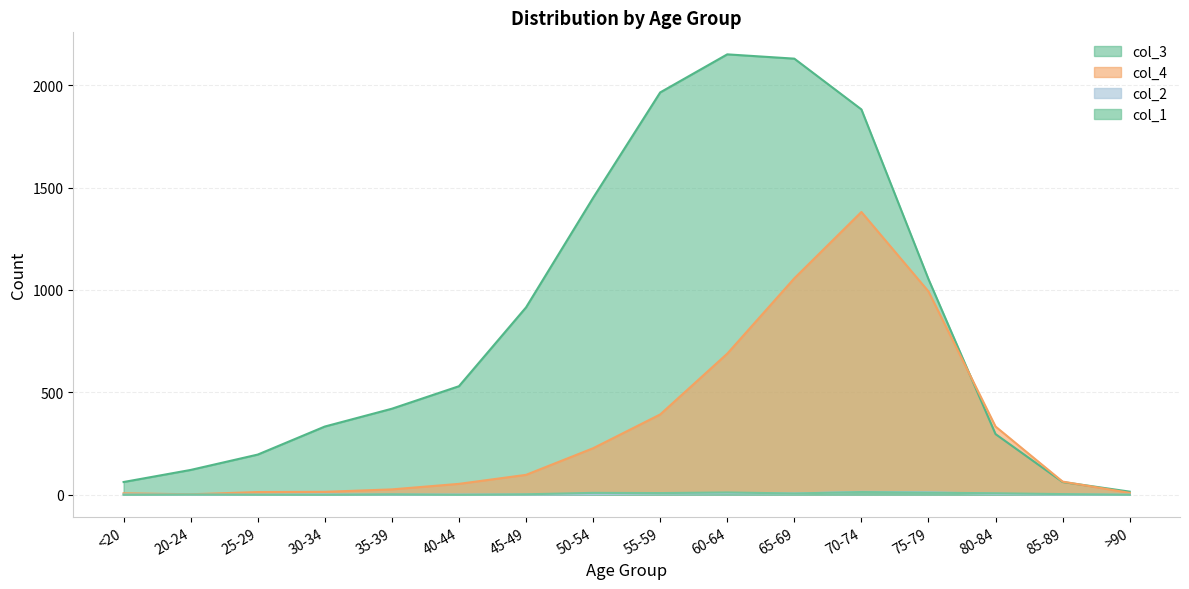

What is the average value of the col_3 series?

849